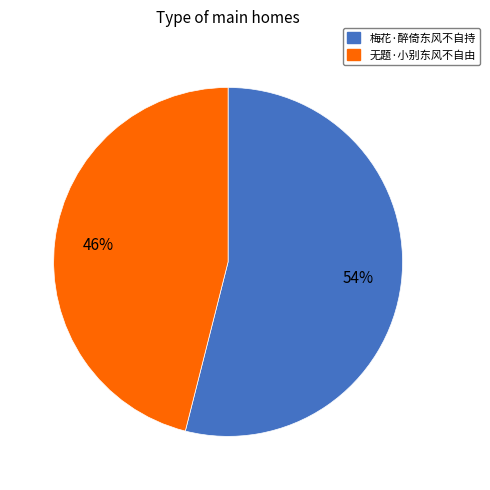

Rank the categories by value from lowest to highest.

无题·小别东风不自由, 梅花·醉倚东风不自持